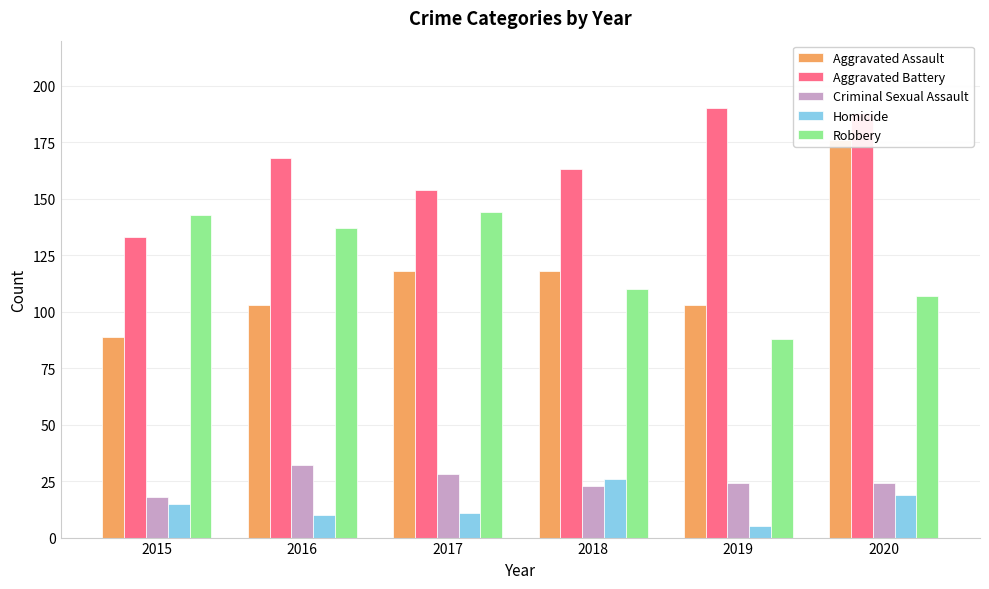

What is the sum of the Homicide values at 2016 and 2019?

15